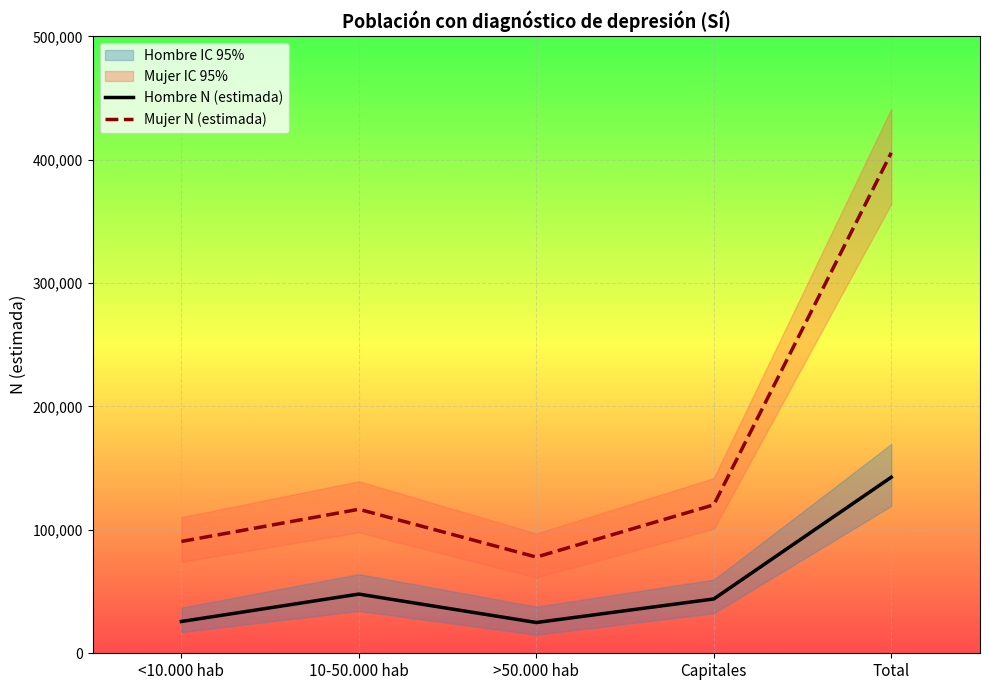

Where is the first local maximum for Mujer N (estimada)?

10-50.000 hab